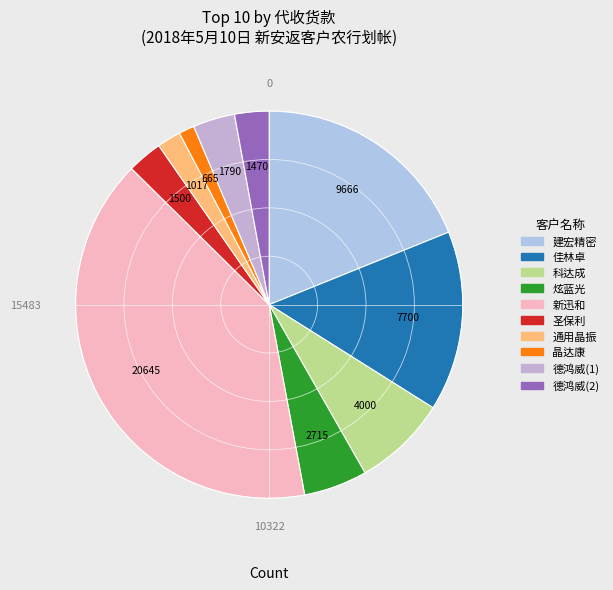

Combined, do 通用晶振 and 建宏精密 account for over 50%?

No